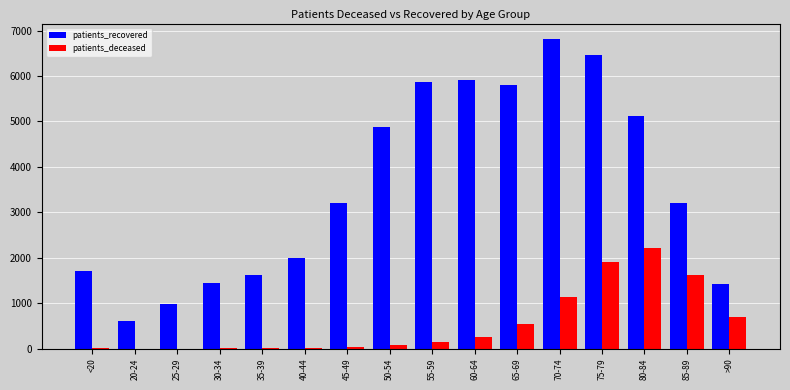

Which series has the largest total across all categories?

patients_recovered